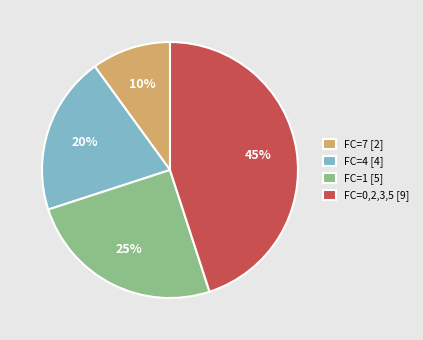

The FC=0,2,3,5 [9] slice represents 38% of the pie. True or false?

False